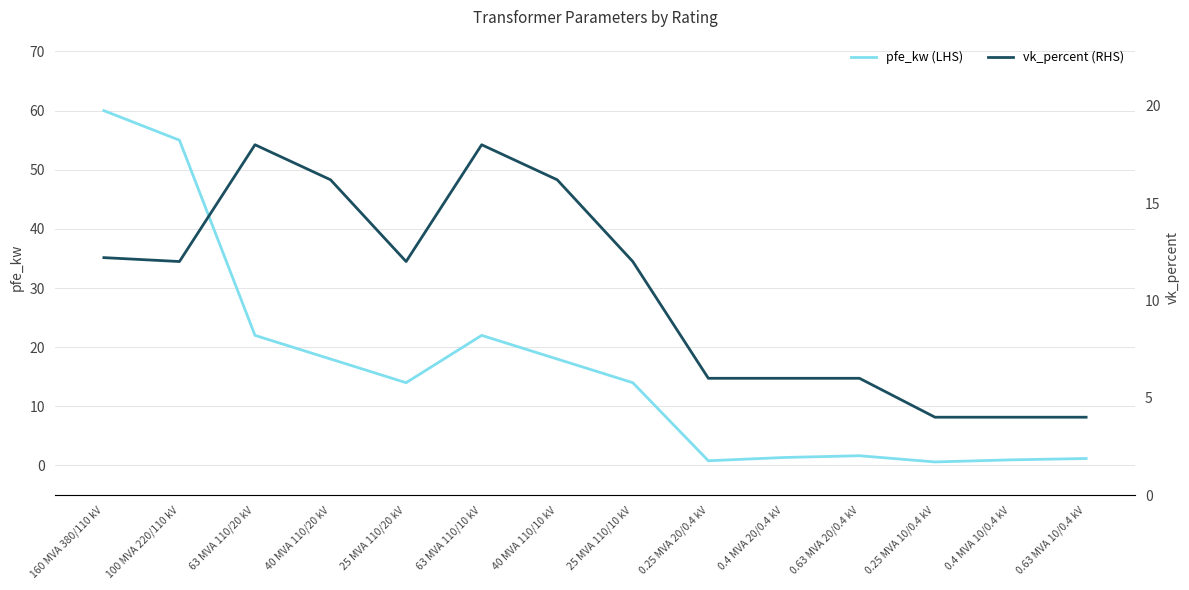

Between which two adjacent categories do pfe_kw (LHS) and vk_percent (RHS) first intersect?

25 MVA 110/10 kV and 0.25 MVA 20/0.4 kV